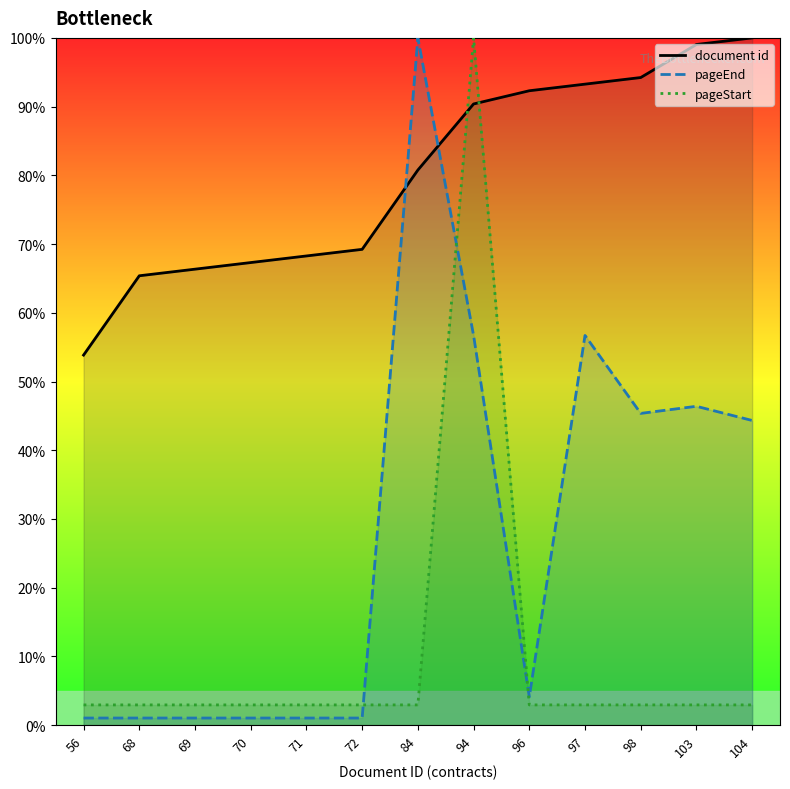

What is the total value across all series at 94?

247.1